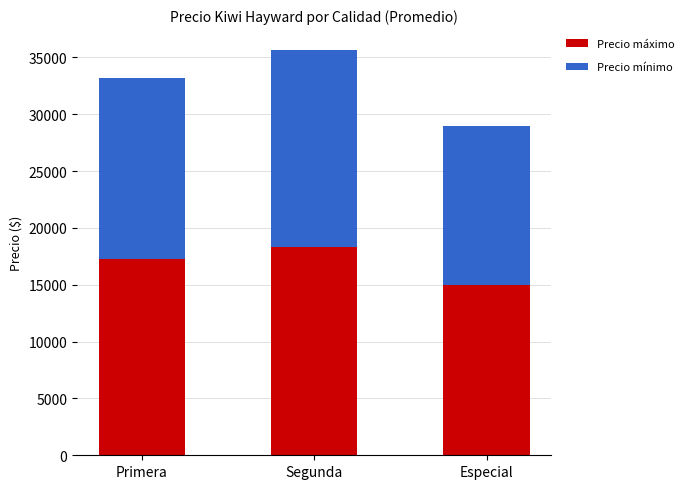

What is the maximum value for Precio máximo?

18333